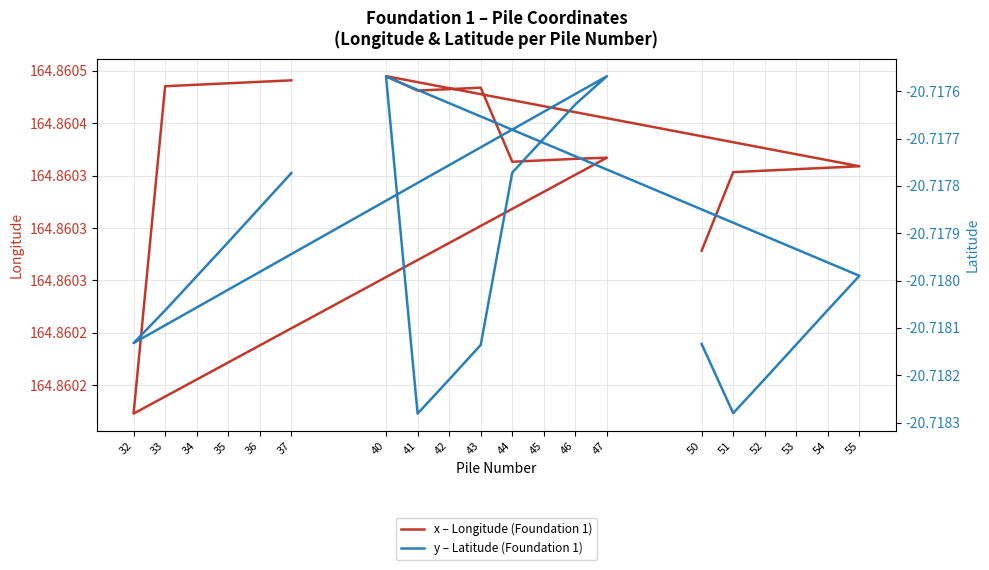

Reading right to left, transcribe all the data shown in this chart.

x – Longitude (Foundation 1): 164.9	164.9	164.9	164.9	164.9	164.9	164.9	164.9	164.9	164.9	164.9	164.9	164.9	164.9	164.9	164.9	164.9	164.9	164.9	164.9
y – Latitude (Foundation 1): -20.7	-20.7	-20.7	-20.7	-20.7	-20.7	-20.7	-20.7	-20.7	-20.7	-20.7	-20.7	-20.7	-20.7	-20.7	-20.7	-20.7	-20.7	-20.7	-20.7